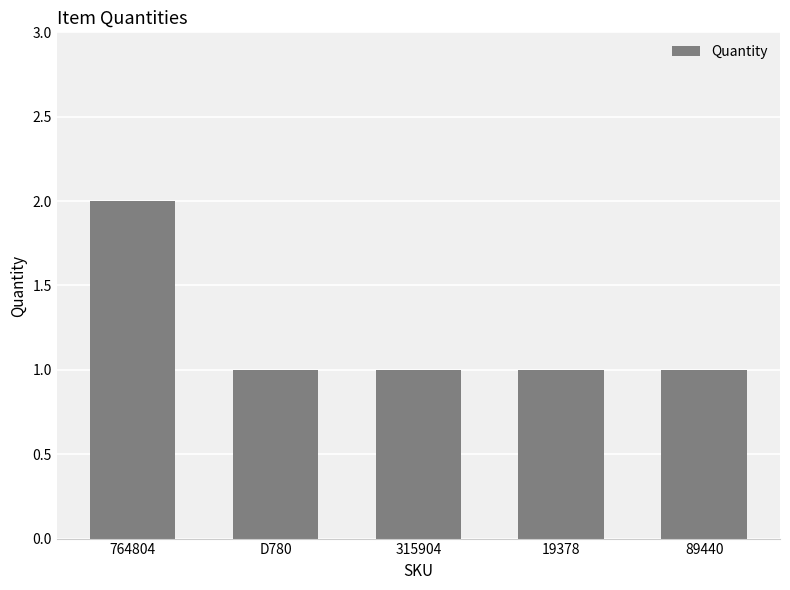

What is the sum of all values?

6